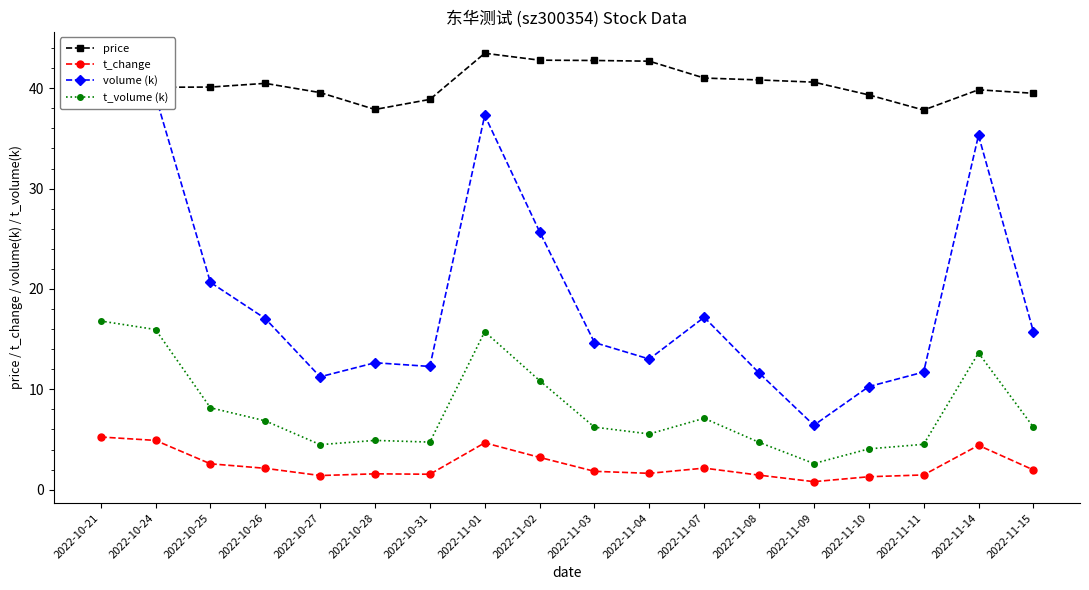

What is the spread (max minus min) of values at 2022-10-27?

38.2